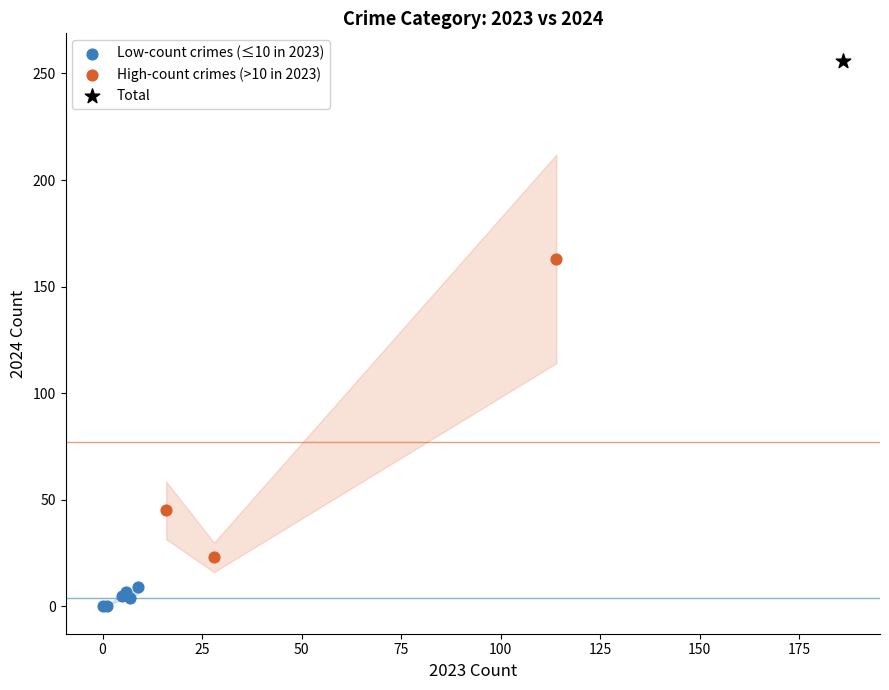

Which series contains the lowest Y value?

Low-count crimes (≤10 in 2023)